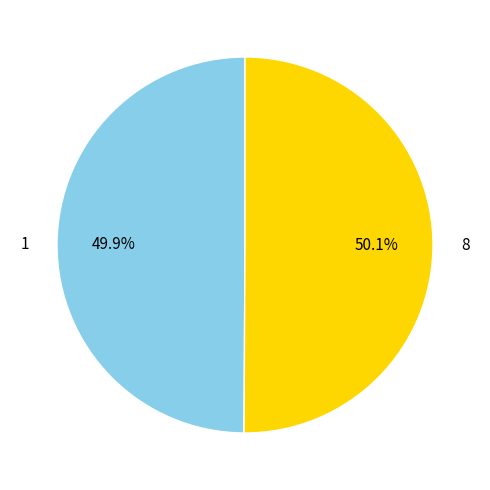

What is the total percentage of 8 and 1?

100.0%